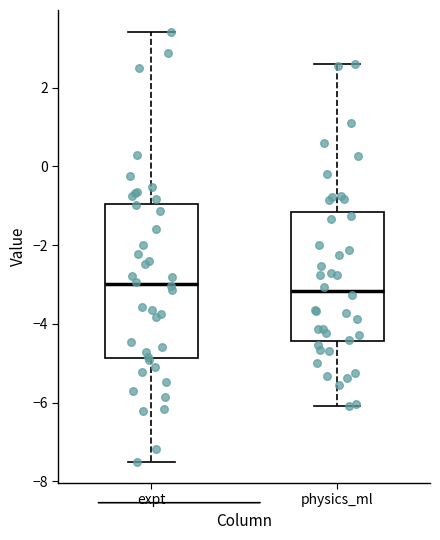

Reading left to right, read every box against the y-axis: the position of its median line, the range the box covers, and the ends of its whiskers. The values are not printed on the chart, so give them approximately, as read against the axis.

expt: median -3.0, box -4.8 to -1.0, whiskers -7.4 to 3.4
physics_ml: median -3.2, box -4.4 to -1.2, whiskers -6.0 to 2.6